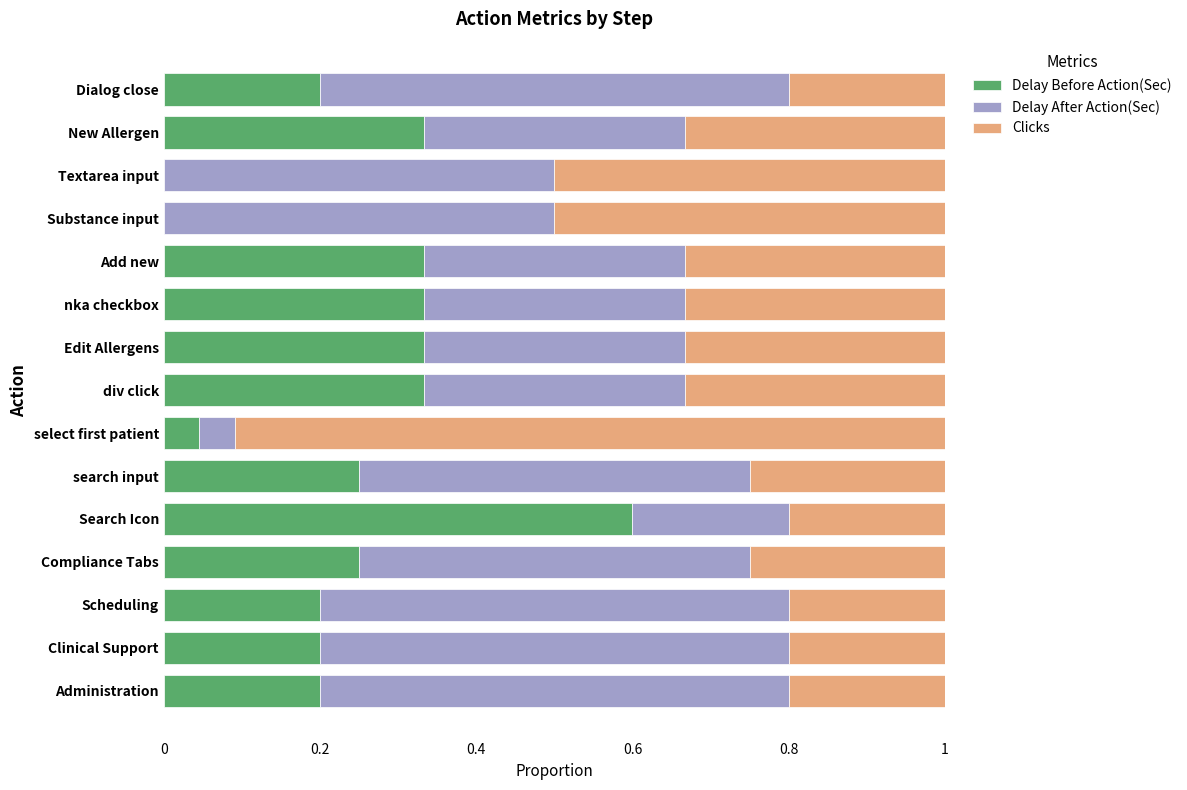

What is the total value across all series at Clinical Support?

1.0